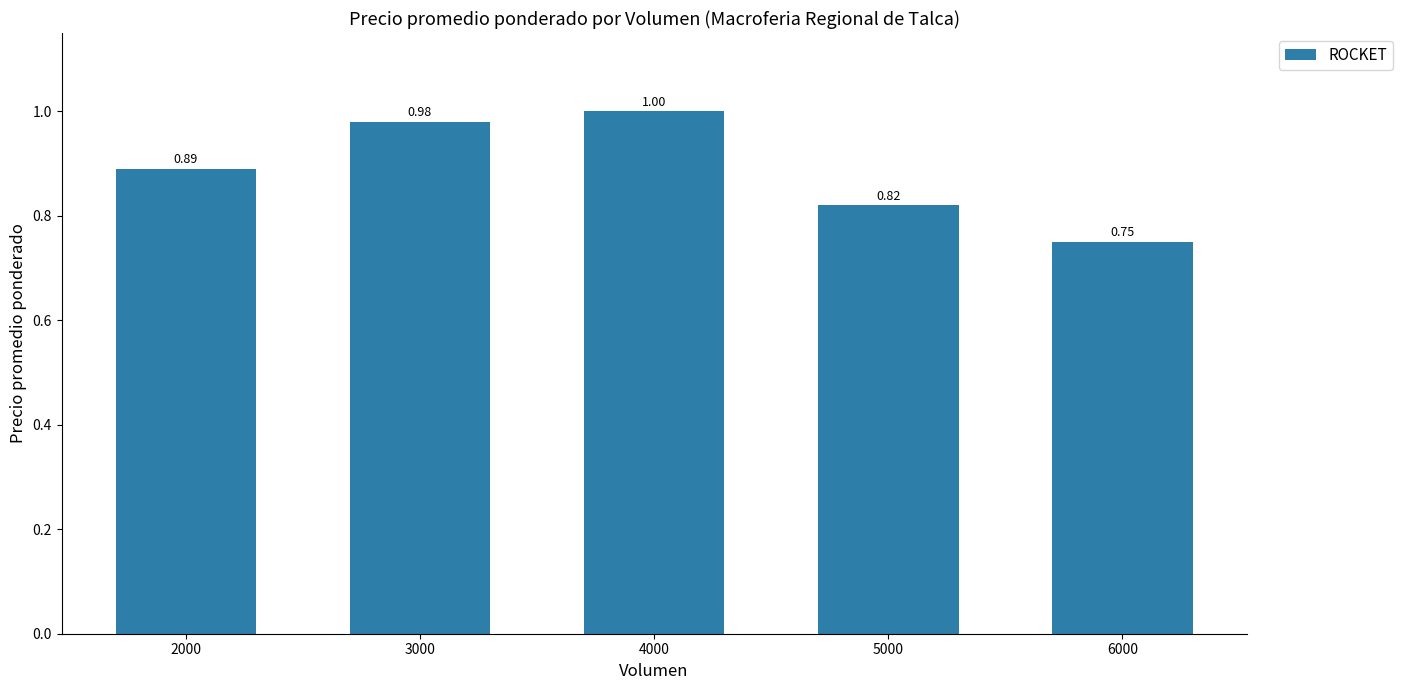

Between 2000 and 3000, which is larger?

3000